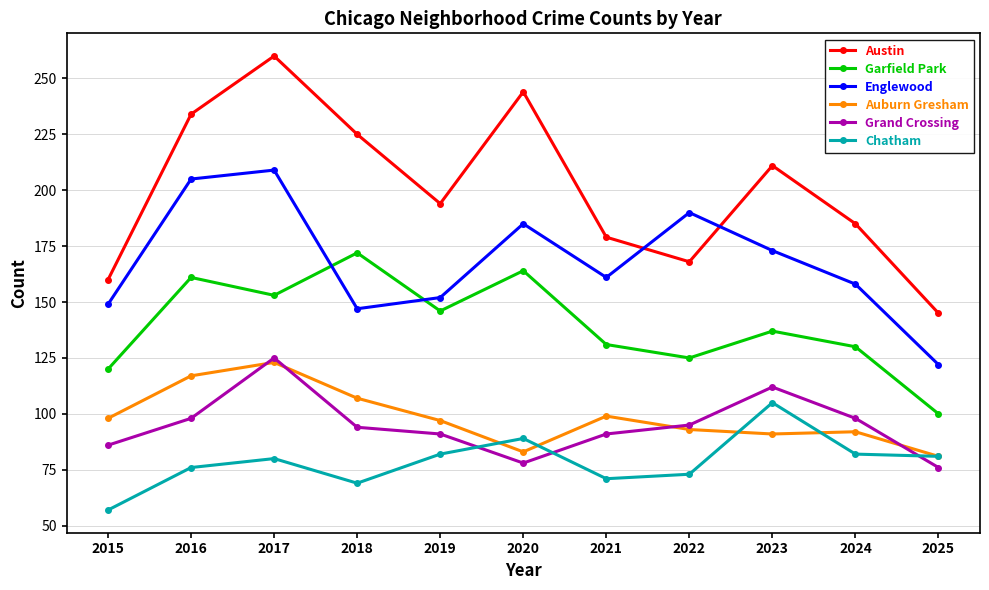

What is the difference between the Austin values at 2022 and 2023?

43